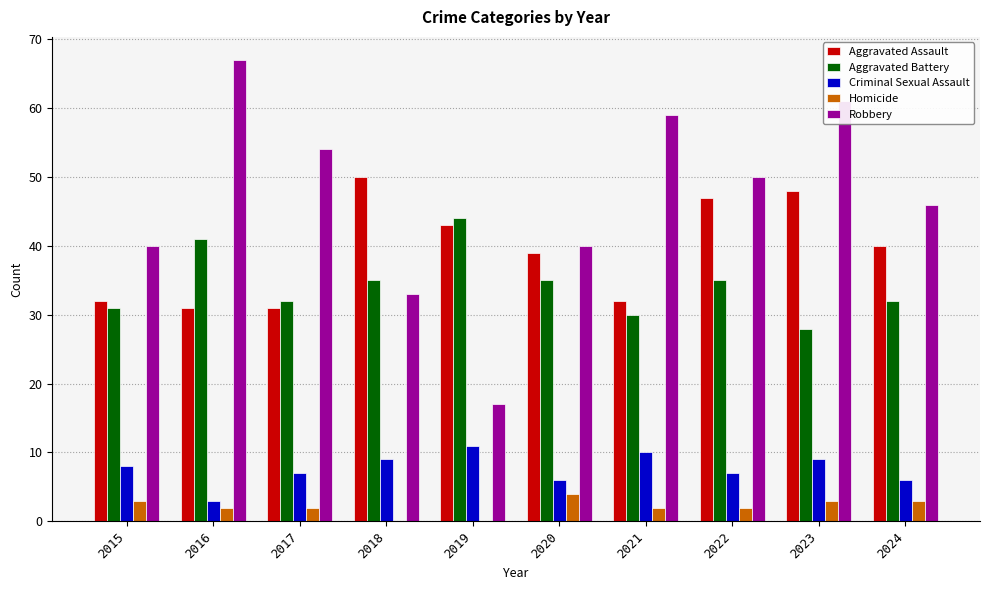

What is the greatest value displayed?

67